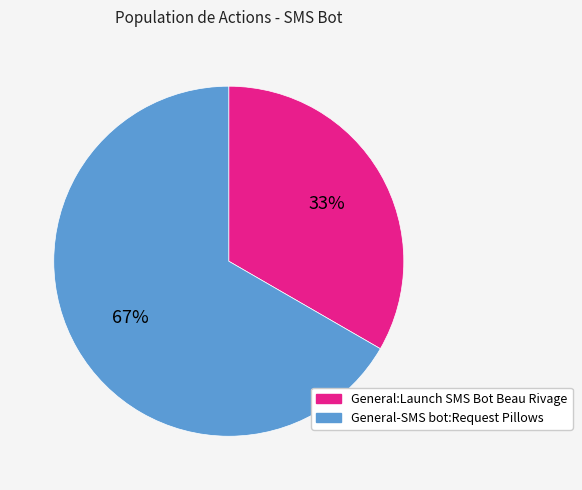

Does any single category account for the majority?

Yes